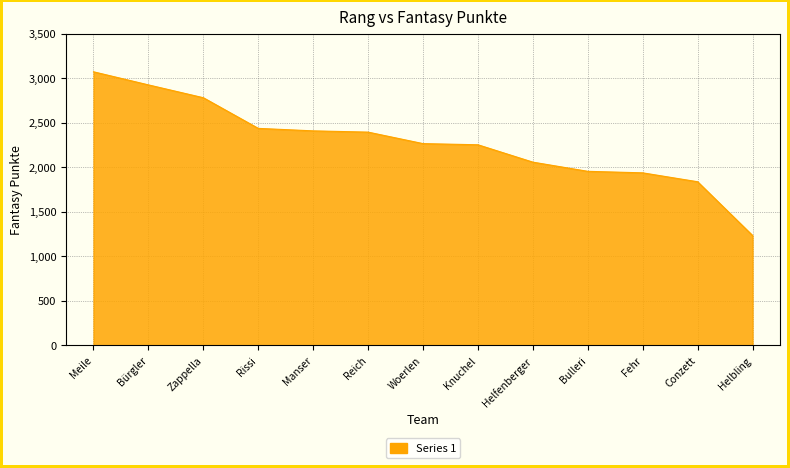

What is the greatest value displayed?

3071